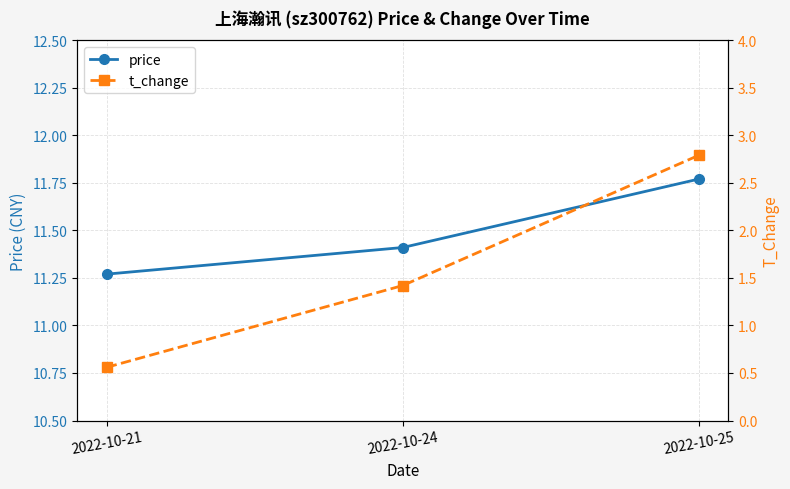

Reading left to right, list all the values displayed in this chart.

price: 2022-10-21=11.3	2022-10-24=11.4	2022-10-25=11.8
t_change: 2022-10-21=0.6	2022-10-24=1.4	2022-10-25=2.8